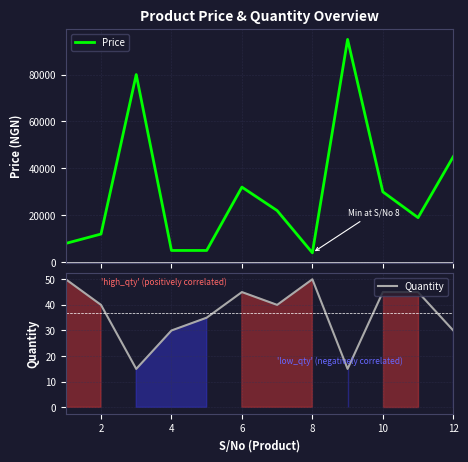

What is the minimum value for Price?

4000